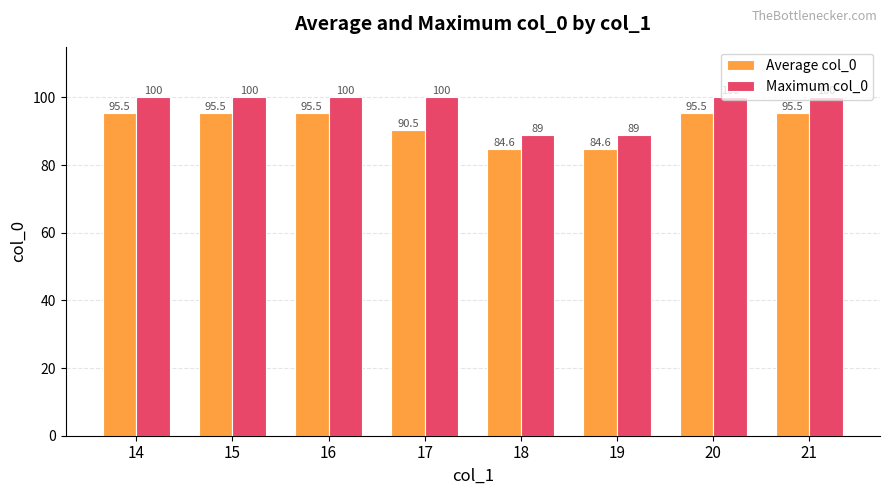

Rank the series by their maximum value, from lowest to highest.

Average col_0, Maximum col_0